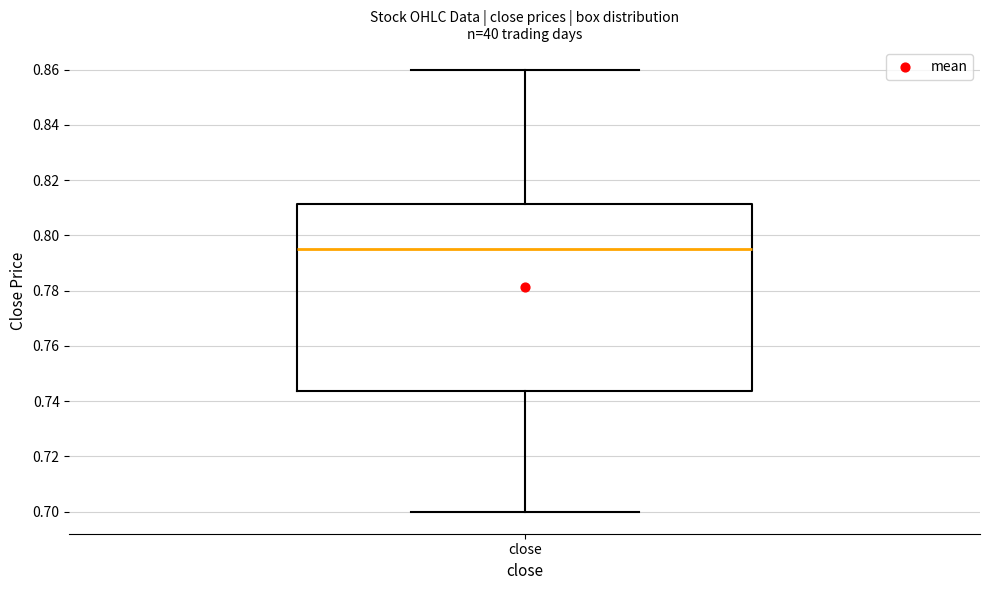

Where does the lower whisker of the box for close end on the y-axis? The values are not printed on the chart, so give them approximately, as read against the axis.

0.700